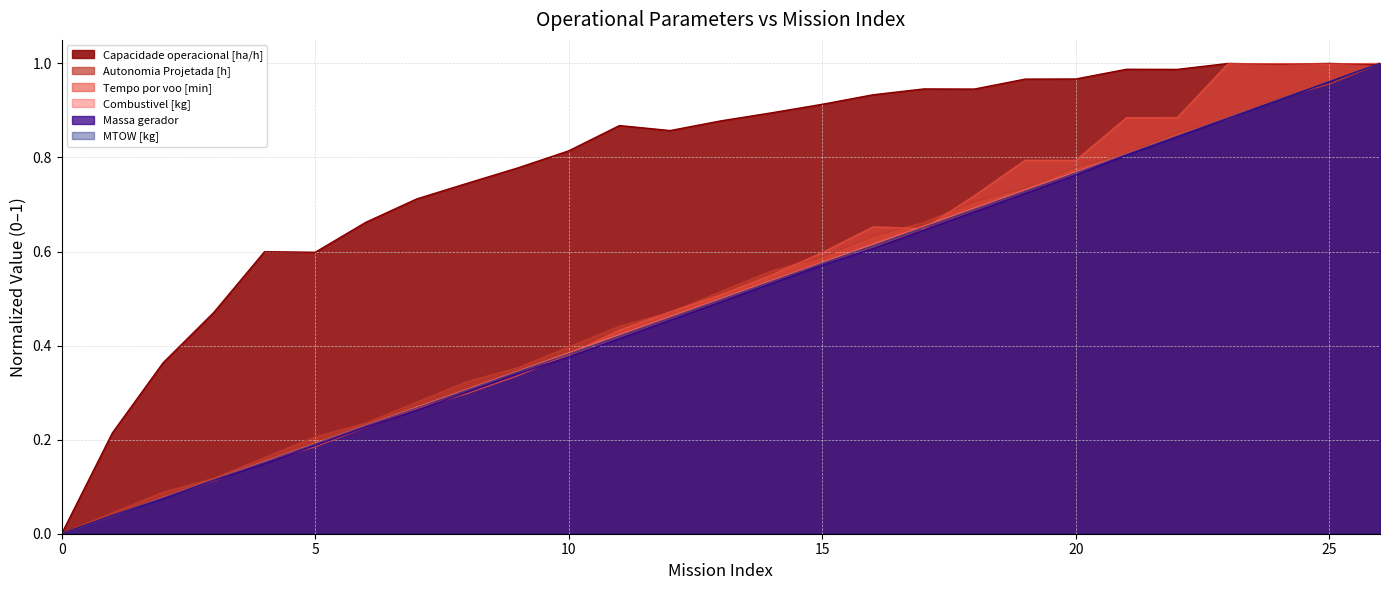

Which series has the largest range (max minus min)?

Capacidade operacional [ha/h]